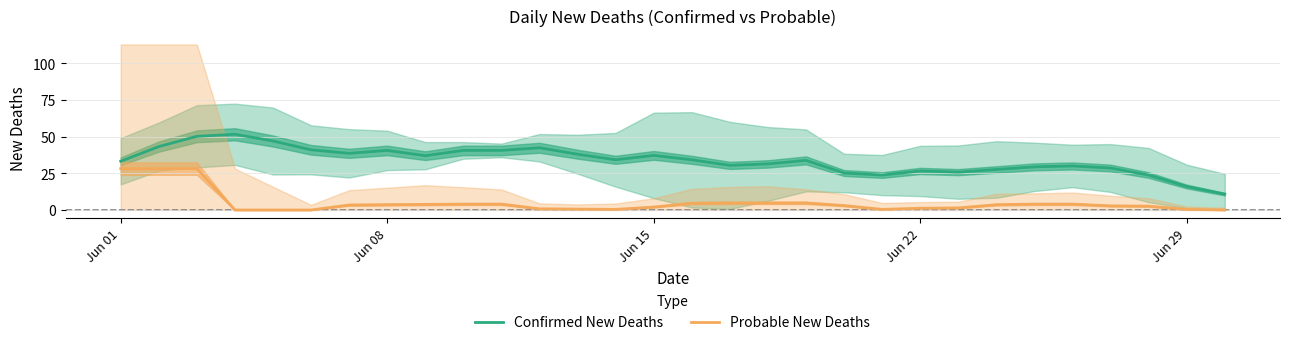

True or false: Probable New Deaths and Confirmed New Deaths cross at least once.

False